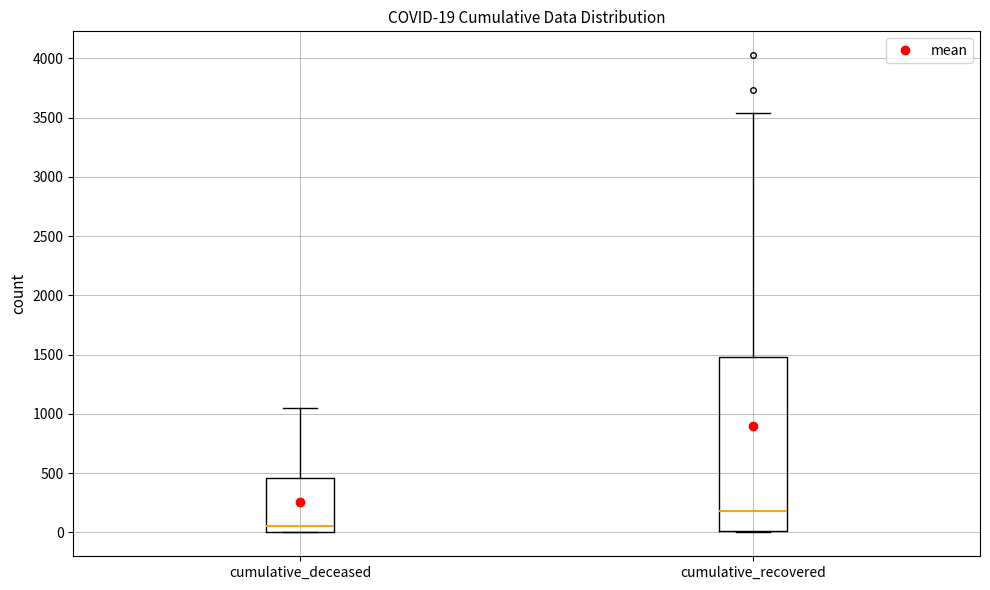

Which box's median line is the highest?

cumulative_recovered